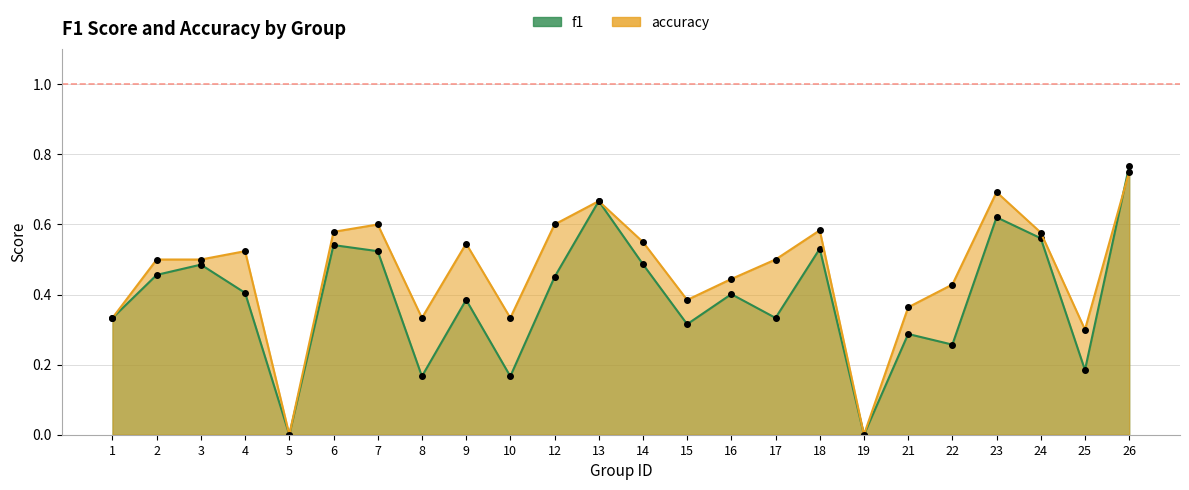

List the labels in order of accuracy value, smallest first.

5, 19, 25, 1, 8, 10, 21, 15, 22, 16, 2, 3, 17, 4, 9, 14, 24, 6, 18, 7, 12, 13, 23, 26